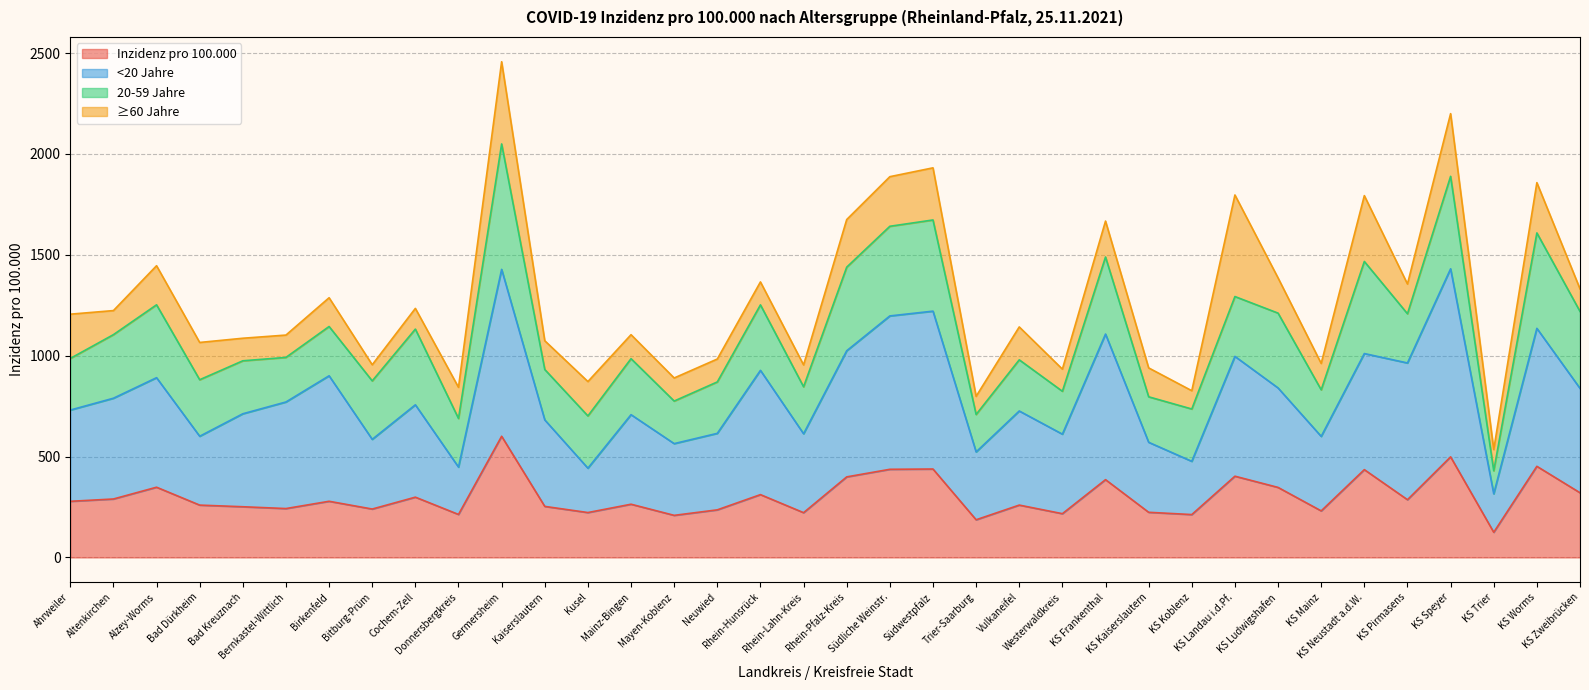

The <20 Jahre series shows 1430.8 at KS Speyer. True or false?

True